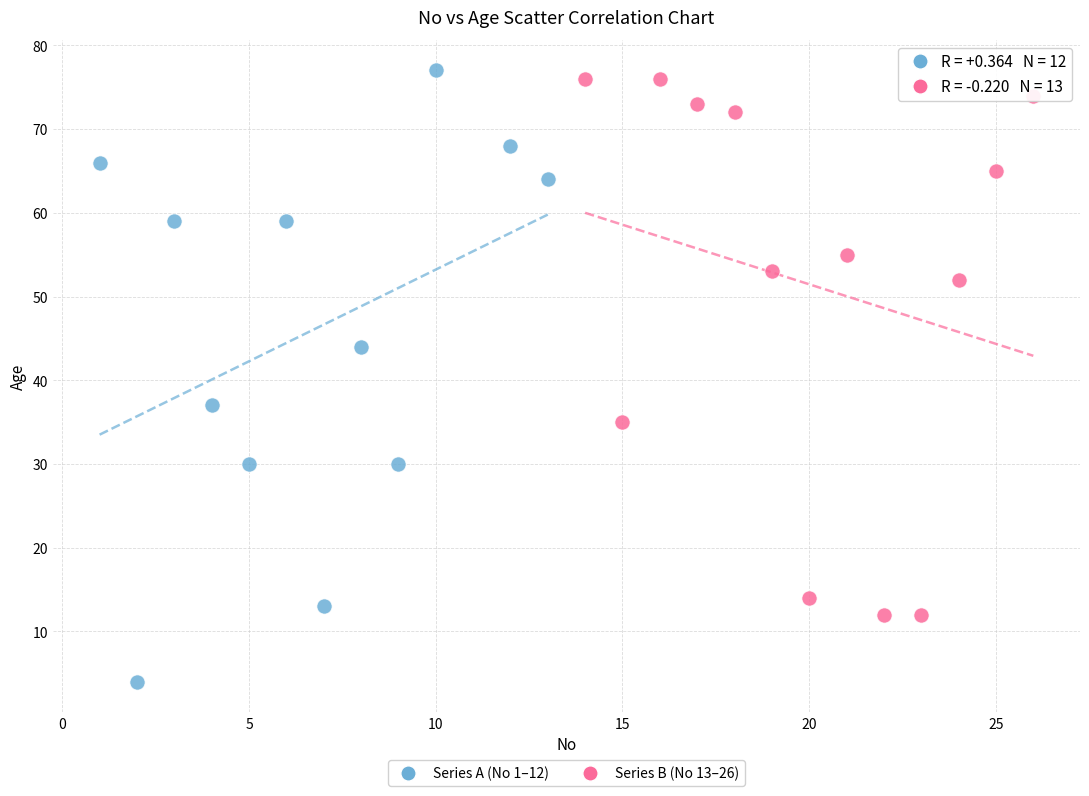

Which series has the widest spread of Y values?

Series A (No 1–12)